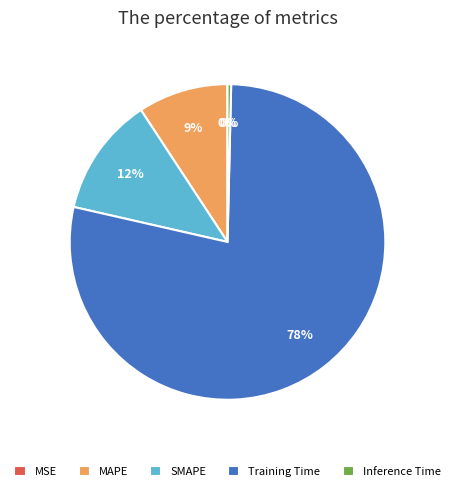

To the nearest percent, what percentage of the pie is SMAPE?

12%